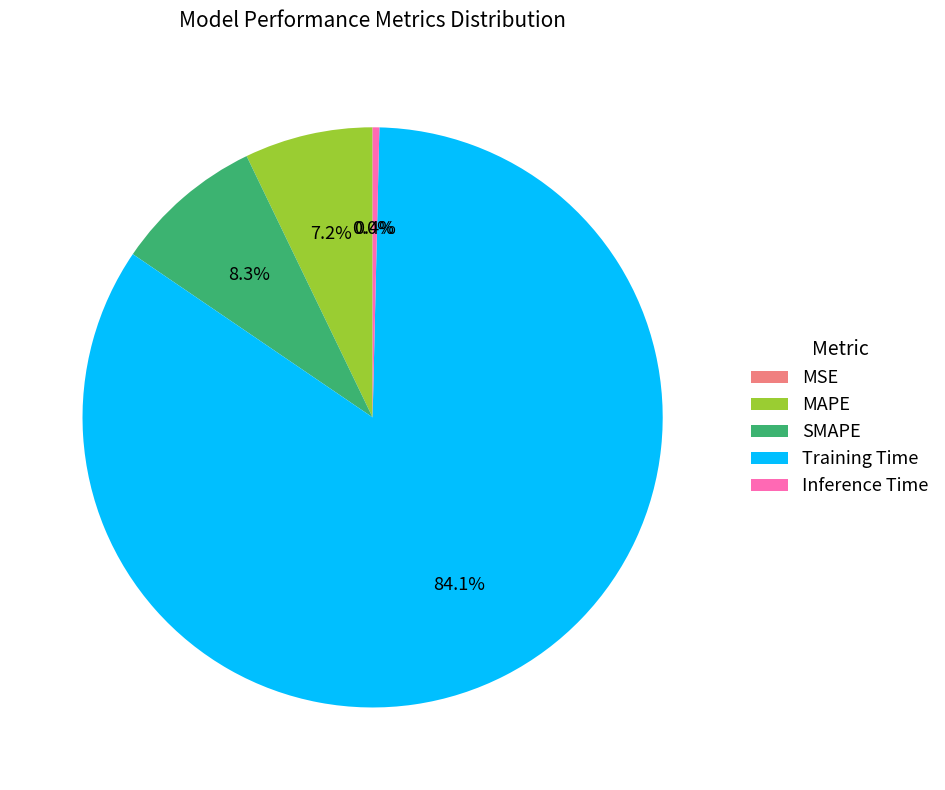

To the nearest percent, what is the average slice percentage?

20%